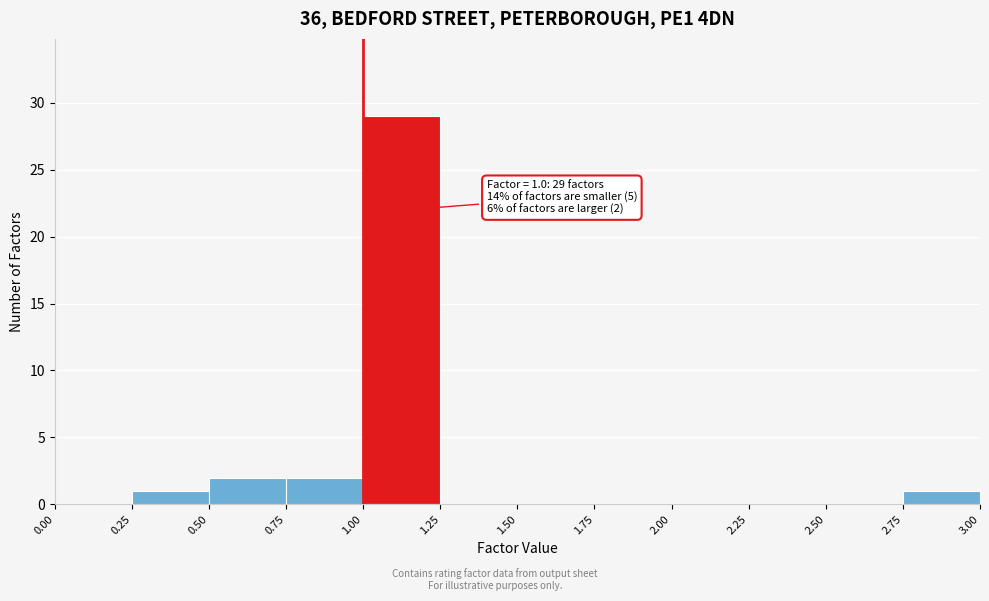

Which range on the x-axis has the tallest bar?

1.00 to 1.25